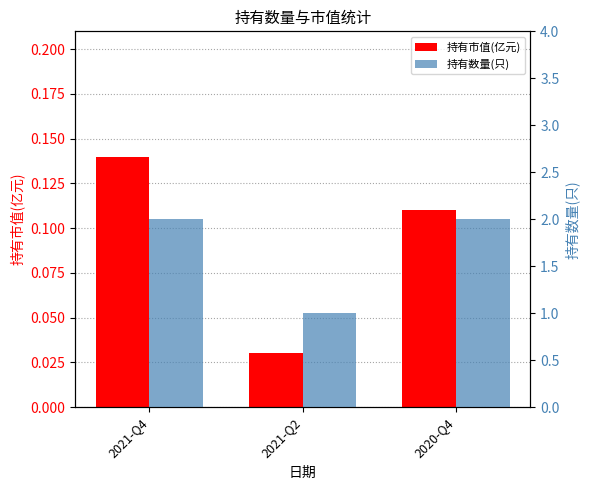

True or false: 持有数量(只) has a value of 1.5 at 2021-Q2.

False